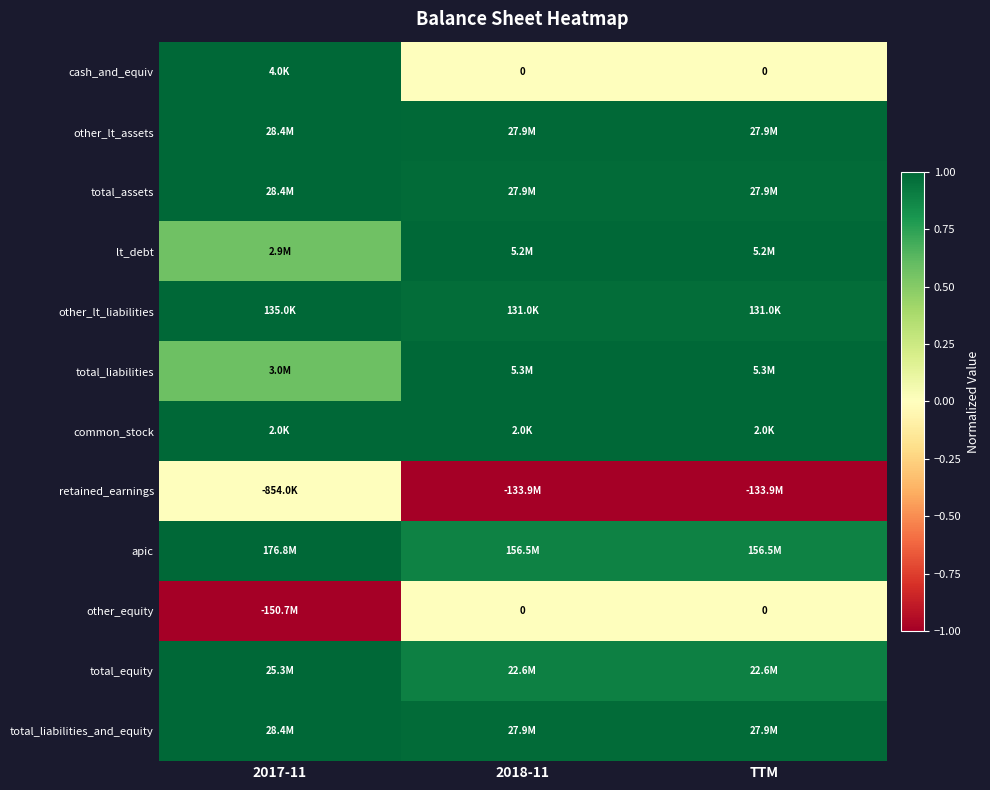

The retained_earnings series shows -1.0 at TTM. True or false?

True